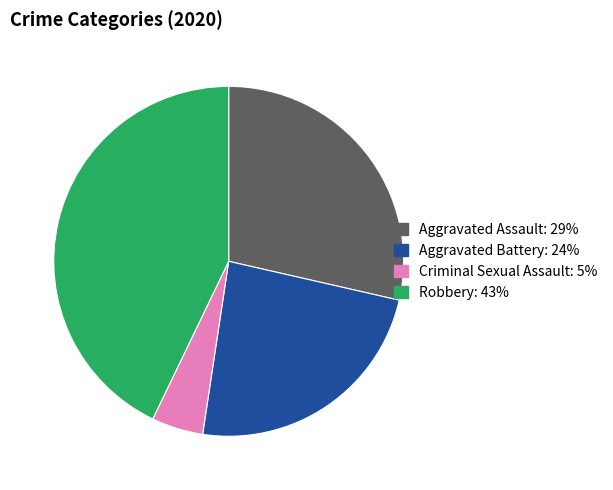

Does any single category account for the majority?

No